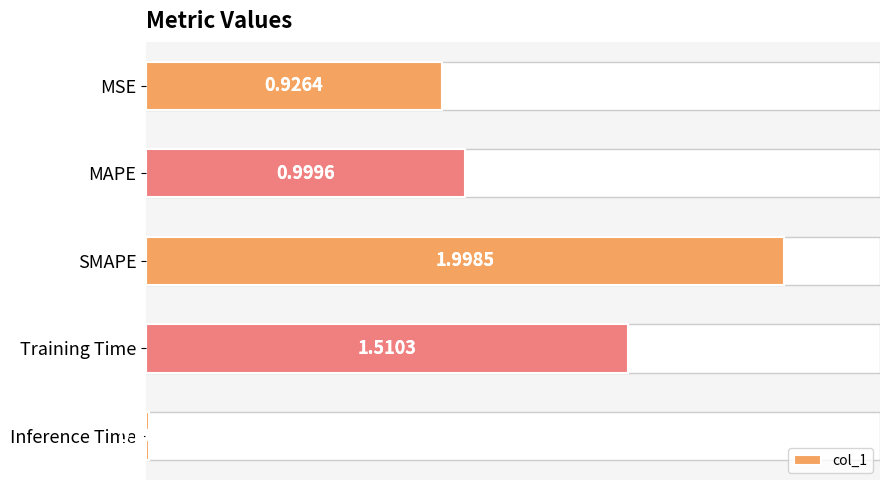

What is the sum of all values?

5.4